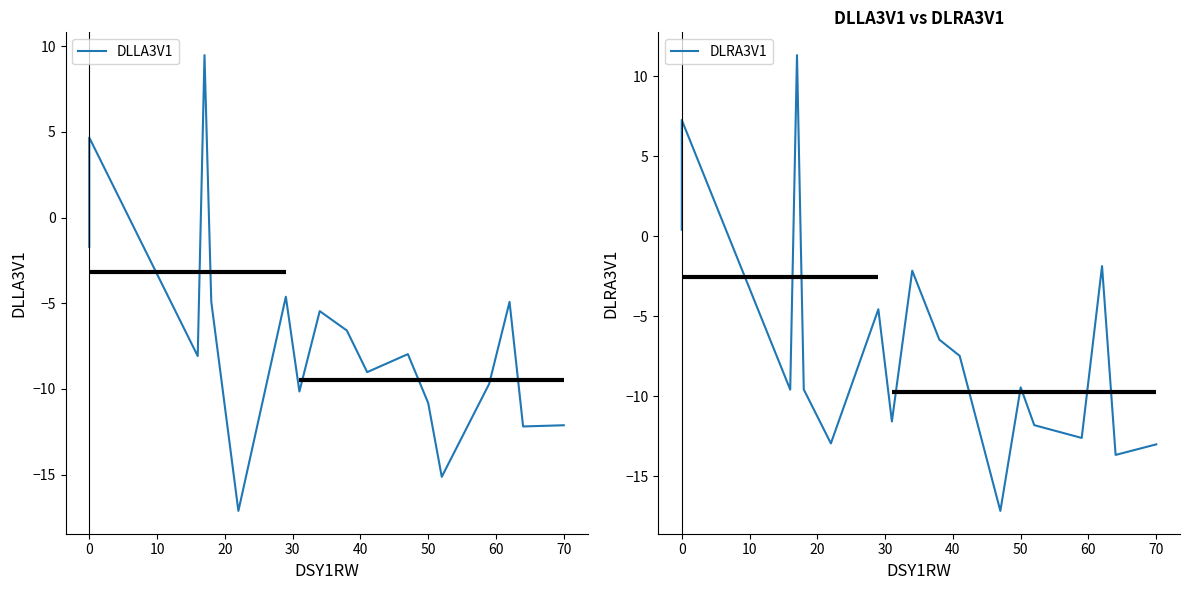

True or false: DLRA3V1 has more than 1 points higher than both neighbors.

True